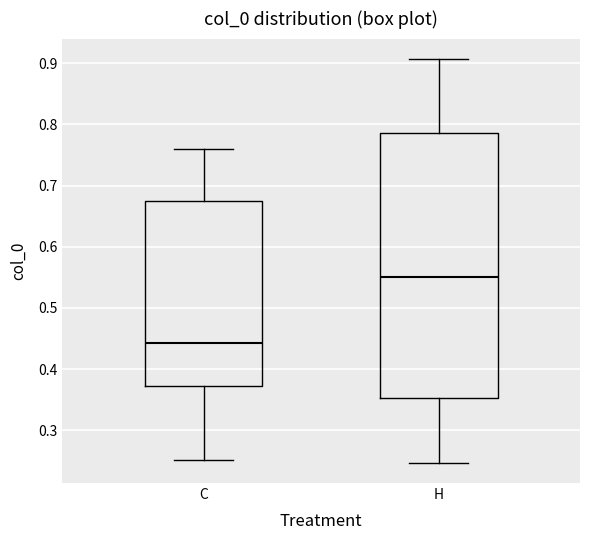

Reading left to right, transcribe this box plot: for each box, give where its median line is, the range the box spans, and where its two whiskers end, as read against the y-axis. The values are not printed on the chart, so give them approximately, as read against the axis.

C: median 0.44, box 0.37 to 0.67, whiskers 0.25 to 0.76
H: median 0.55, box 0.35 to 0.79, whiskers 0.25 to 0.91